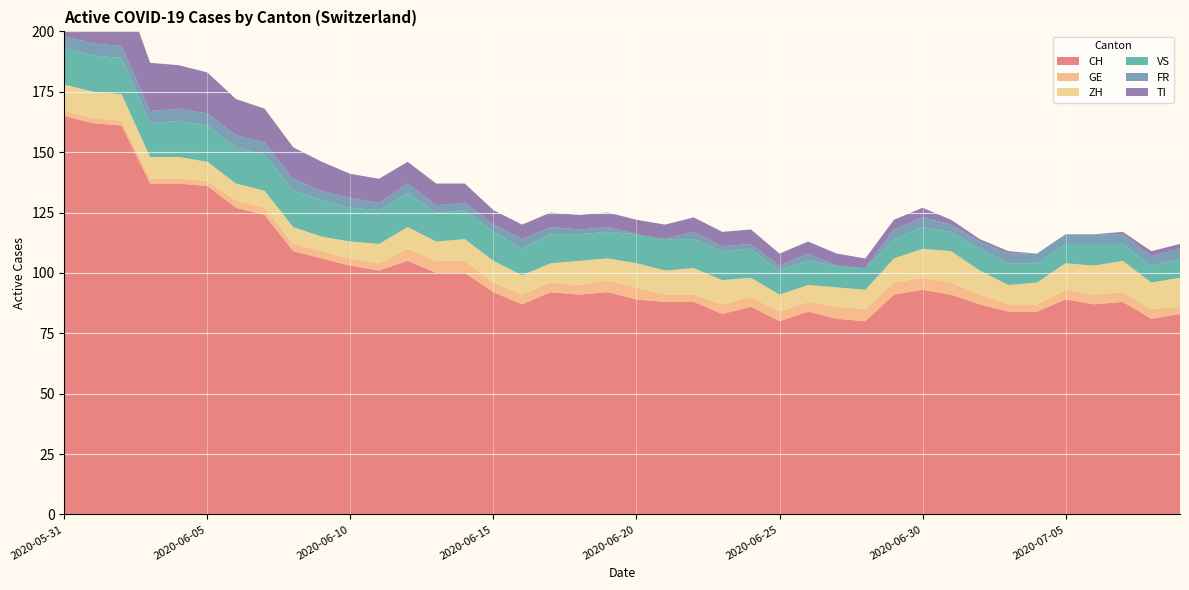

Reading right to left, list all the values displayed in this chart.

CH: 2020-07-09=83	2020-07-08=81	2020-07-07=88	2020-07-06=87	2020-07-05=89	2020-07-04=84	2020-07-03=84	2020-07-02=87	2020-07-01=91	2020-06-30=93	2020-06-29=91	2020-06-28=80	2020-06-27=81	2020-06-26=84	2020-06-25=80	2020-06-24=86	2020-06-23=83	2020-06-22=88	2020-06-21=88	2020-06-20=89	2020-06-19=92	2020-06-18=91	2020-06-17=92	2020-06-16=87	2020-06-15=92	2020-06-14=100	2020-06-13=100	2020-06-12=105	2020-06-11=101	2020-06-10=103	2020-06-09=106	2020-06-08=109	2020-06-07=124	2020-06-06=127	2020-06-05=136	2020-06-04=137	2020-06-03=137	2020-06-02=161	2020-06-01=162	2020-05-31=165
GE: 2020-07-09=3	2020-07-08=4	2020-07-07=4	2020-07-06=4	2020-07-05=4	2020-07-04=3	2020-07-03=3	2020-07-02=4	2020-07-01=5	2020-06-30=5	2020-06-29=5	2020-06-28=5	2020-06-27=5	2020-06-26=4	2020-06-25=4	2020-06-24=4	2020-06-23=4	2020-06-22=3	2020-06-21=3	2020-06-20=5	2020-06-19=5	2020-06-18=4	2020-06-17=4	2020-06-16=4	2020-06-15=4	2020-06-14=5	2020-06-13=5	2020-06-12=5	2020-06-11=3	2020-06-10=3	2020-06-09=3	2020-06-08=3	2020-06-07=3	2020-06-06=3	2020-06-05=2	2020-06-04=2	2020-06-03=2	2020-06-02=2	2020-06-01=2	2020-05-31=2
ZH: 2020-07-09=12	2020-07-08=11	2020-07-07=13	2020-07-06=12	2020-07-05=11	2020-07-04=9	2020-07-03=8	2020-07-02=10	2020-07-01=13	2020-06-30=12	2020-06-29=10	2020-06-28=8	2020-06-27=8	2020-06-26=7	2020-06-25=7	2020-06-24=8	2020-06-23=10	2020-06-22=11	2020-06-21=10	2020-06-20=10	2020-06-19=9	2020-06-18=10	2020-06-17=8	2020-06-16=8	2020-06-15=9	2020-06-14=9	2020-06-13=8	2020-06-12=9	2020-06-11=8	2020-06-10=7	2020-06-09=6	2020-06-08=7	2020-06-07=7	2020-06-06=7	2020-06-05=8	2020-06-04=9	2020-06-03=9	2020-06-02=11	2020-06-01=11	2020-05-31=11
VS: 2020-07-09=8	2020-07-08=7	2020-07-07=7	2020-07-06=9	2020-07-05=8	2020-07-04=8	2020-07-03=9	2020-07-02=9	2020-07-01=8	2020-06-30=9	2020-06-29=8	2020-06-28=9	2020-06-27=9	2020-06-26=10	2020-06-25=10	2020-06-24=12	2020-06-23=12	2020-06-22=12	2020-06-21=13	2020-06-20=12	2020-06-19=11	2020-06-18=11	2020-06-17=12	2020-06-16=11	2020-06-15=12	2020-06-14=12	2020-06-13=12	2020-06-12=14	2020-06-11=14	2020-06-10=14	2020-06-09=15	2020-06-08=15	2020-06-07=15	2020-06-06=15	2020-06-05=15	2020-06-04=15	2020-06-03=14	2020-06-02=15	2020-06-01=15	2020-05-31=15
FR: 2020-07-09=4	2020-07-08=4	2020-07-07=4	2020-07-06=4	2020-07-05=4	2020-07-04=4	2020-07-03=4	2020-07-02=3	2020-07-01=3	2020-06-30=4	2020-06-29=4	2020-06-28=0	2020-06-27=0	2020-06-26=3	2020-06-25=2	2020-06-24=2	2020-06-23=2	2020-06-22=3	2020-06-21=0	2020-06-20=0	2020-06-19=2	2020-06-18=2	2020-06-17=3	2020-06-16=4	2020-06-15=3	2020-06-14=3	2020-06-13=3	2020-06-12=4	2020-06-11=3	2020-06-10=4	2020-06-09=4	2020-06-08=5	2020-06-07=5	2020-06-06=5	2020-06-05=5	2020-06-04=5	2020-06-03=5	2020-06-02=5	2020-06-01=5	2020-05-31=5
TI: 2020-07-09=2	2020-07-08=2	2020-07-07=1	2020-07-06=0	2020-07-05=0	2020-07-04=0	2020-07-03=1	2020-07-02=1	2020-07-01=2	2020-06-30=4	2020-06-29=4	2020-06-28=4	2020-06-27=5	2020-06-26=5	2020-06-25=5	2020-06-24=6	2020-06-23=6	2020-06-22=6	2020-06-21=6	2020-06-20=6	2020-06-19=6	2020-06-18=6	2020-06-17=6	2020-06-16=6	2020-06-15=6	2020-06-14=8	2020-06-13=9	2020-06-12=9	2020-06-11=10	2020-06-10=10	2020-06-09=12	2020-06-08=13	2020-06-07=14	2020-06-06=15	2020-06-05=17	2020-06-04=18	2020-06-03=20	2020-06-02=26	2020-06-01=28	2020-05-31=30